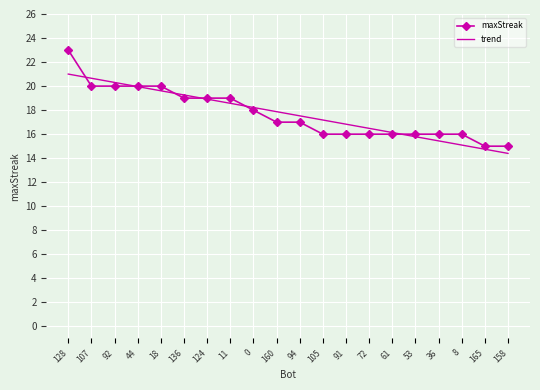

Which category has the highest value across all series?

128